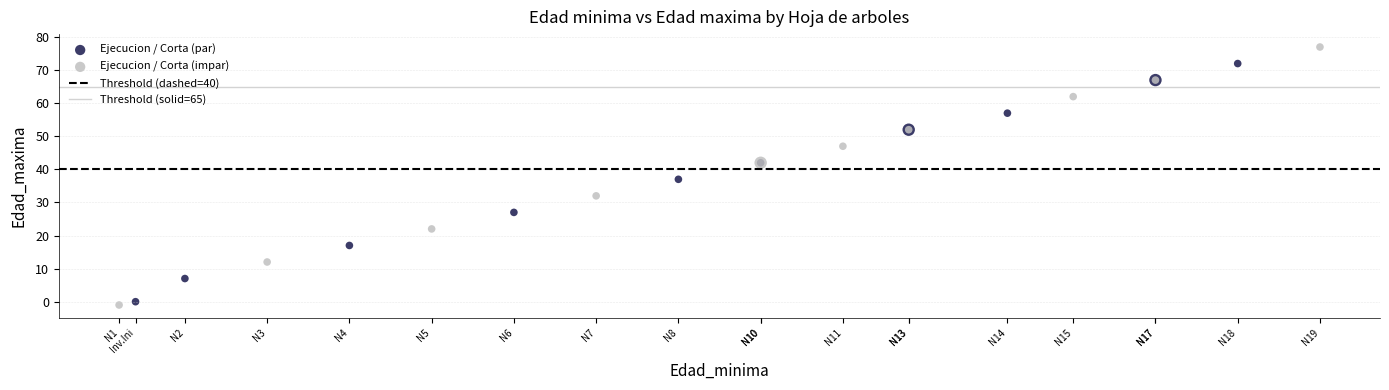

Which series reaches the maximum Y coordinate?

Ejecucion / Corta (impar)